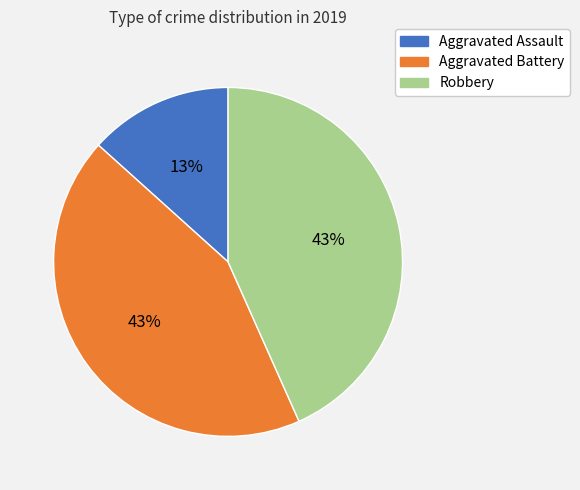

Is the sum of Robbery and Aggravated Battery greater than half?

Yes